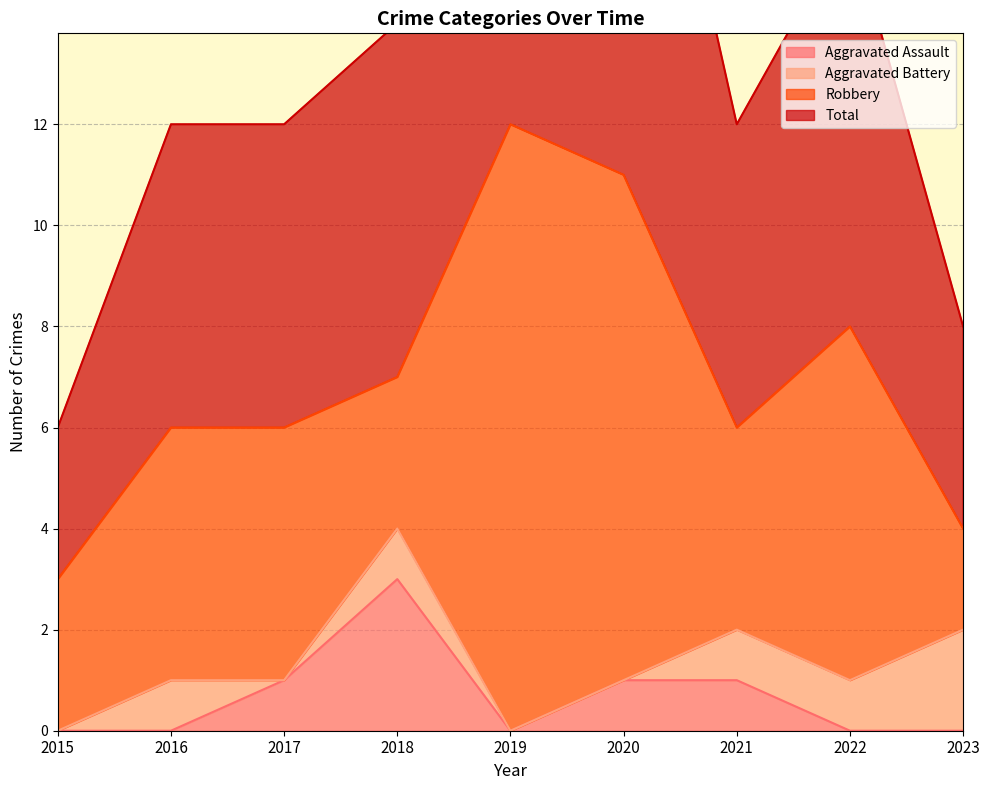

True or false: Aggravated Assault has a value of 1 at 2018.

False